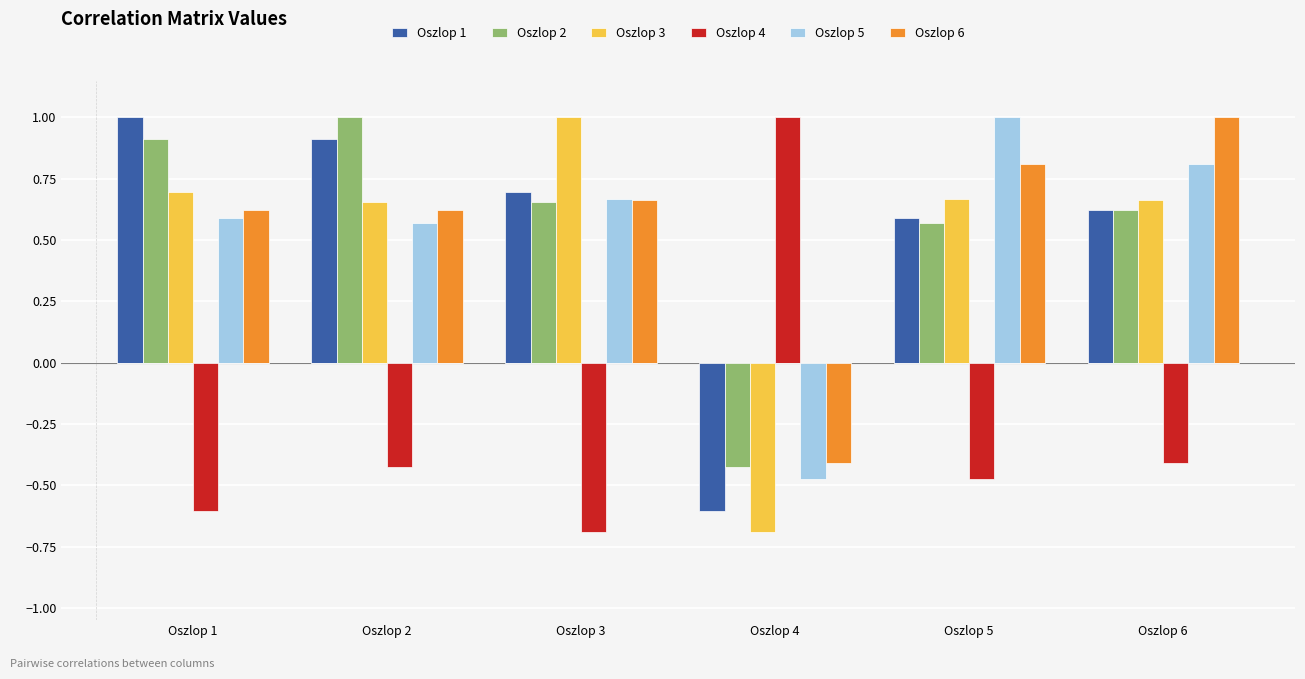

The Oszlop 6 series shows 0.3 at Oszlop 2. True or false?

False